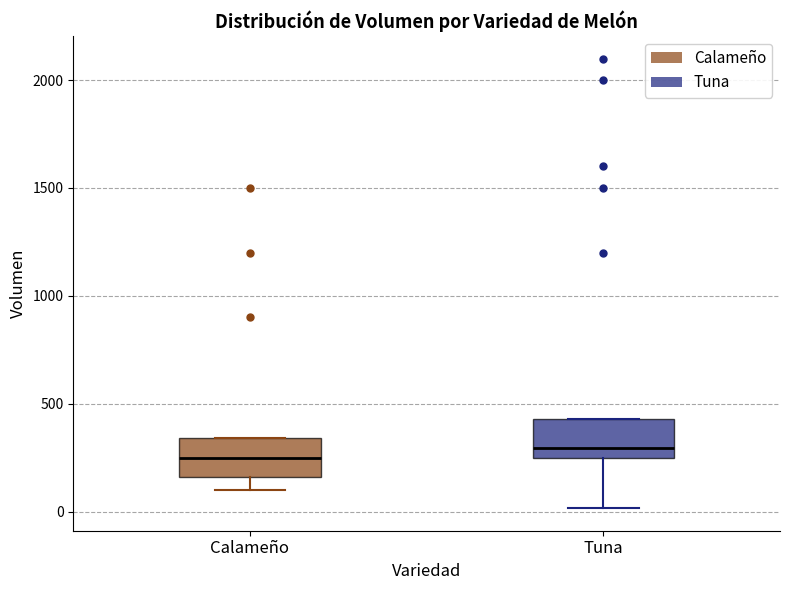

Where is the upper edge of the box for Tuna on the y-axis? The values are not printed on the chart, so give them approximately, as read against the axis.

450